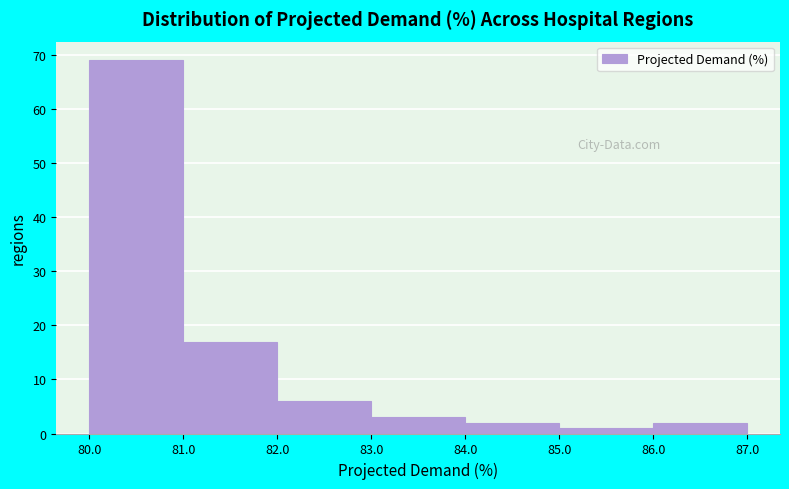

Over which range of the x-axis is the bar tallest?

80.0 to 81.0